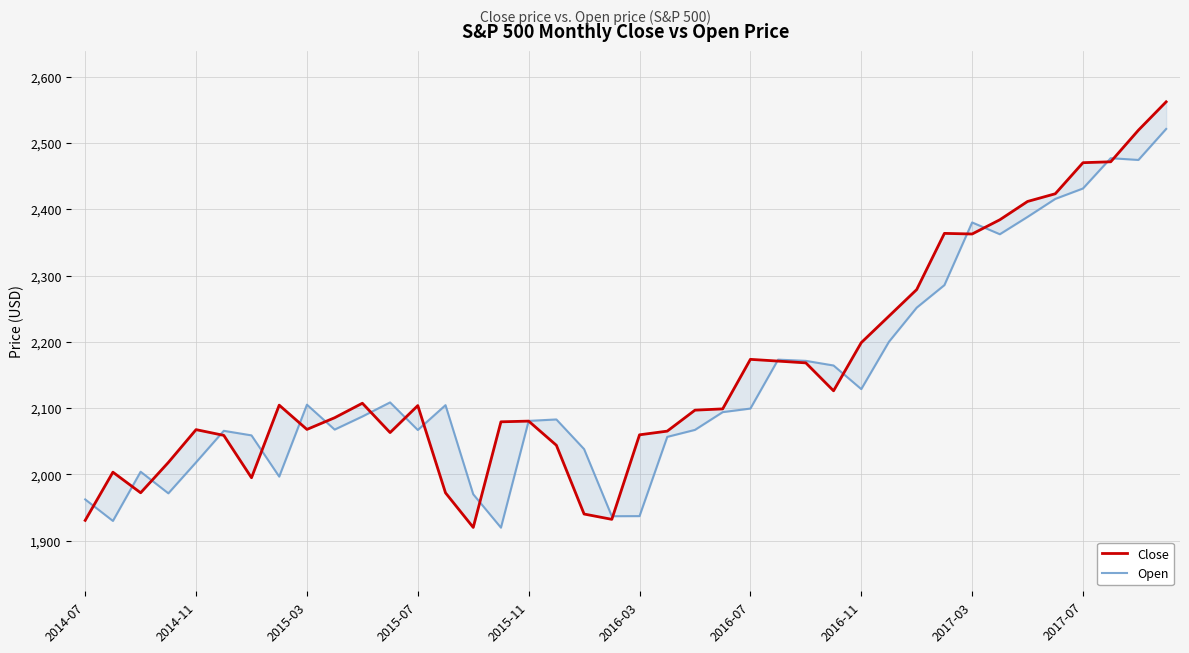

What is the smallest value displayed?

1919.7